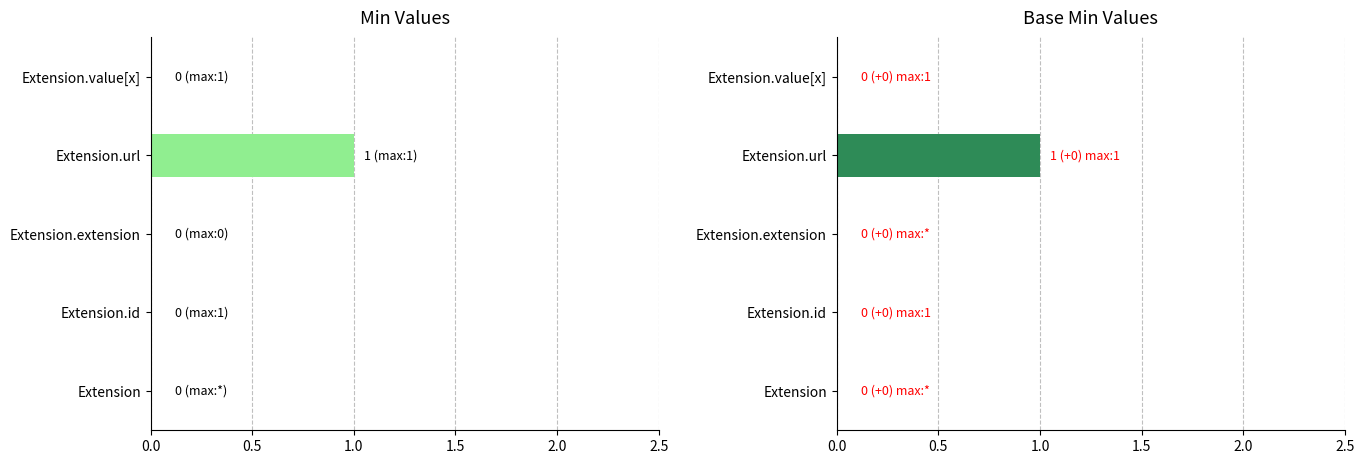

What are all the series names shown in the legend?

Min, Base Min